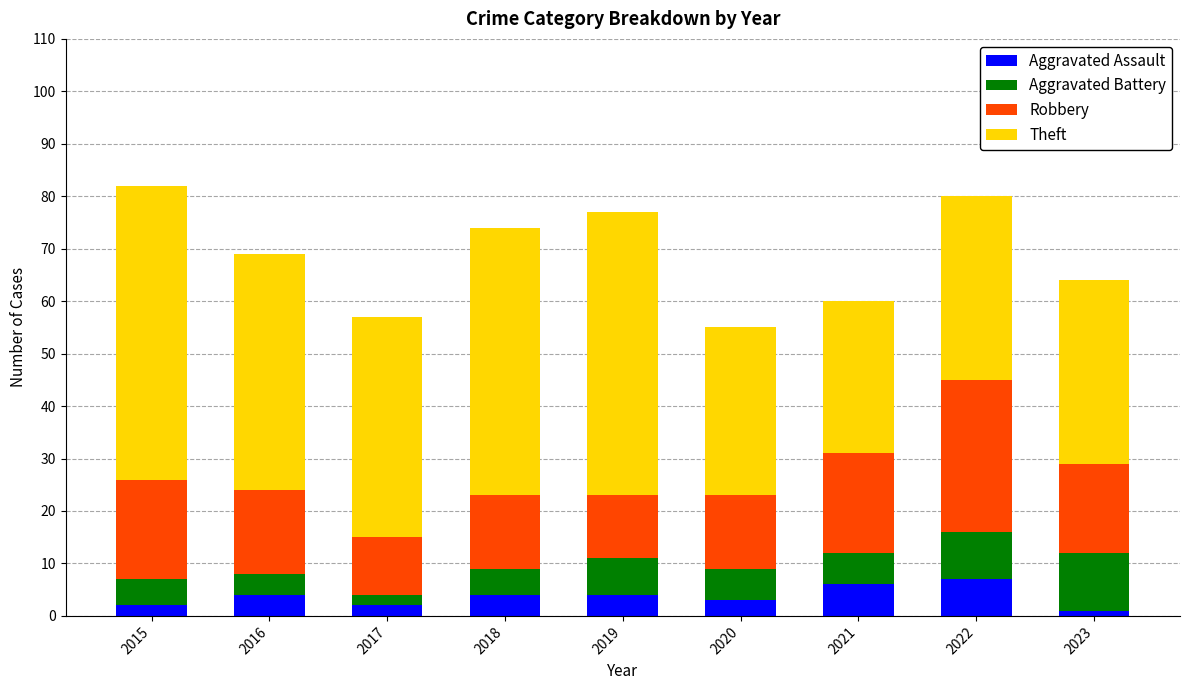

What is the total value across all series at 2020?

55